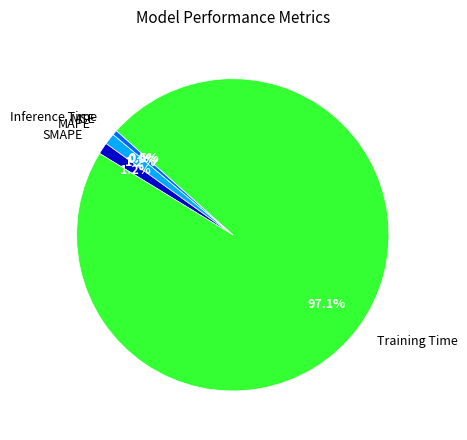

Does SMAPE account for over 50% of the chart?

No